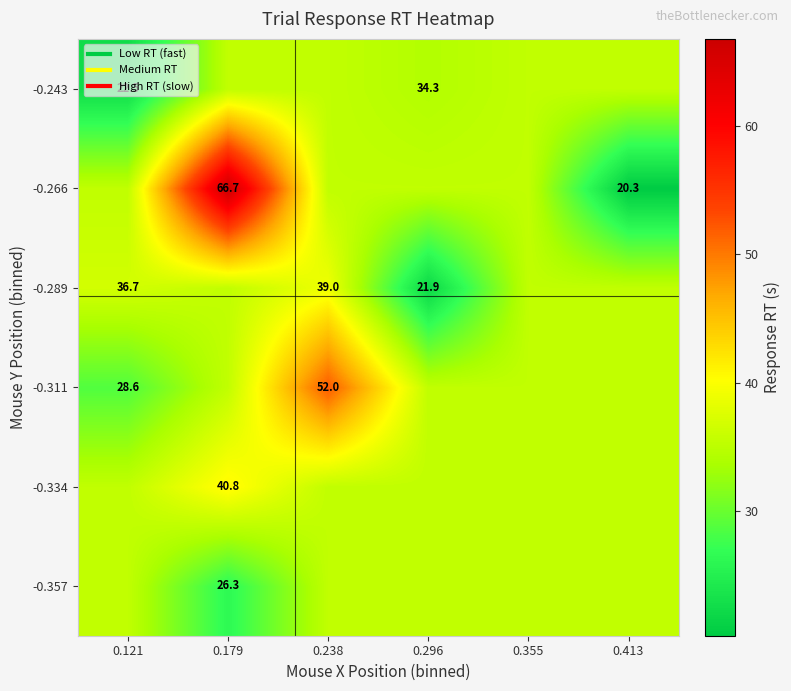

How many data points in -0.266 are above 35?

5